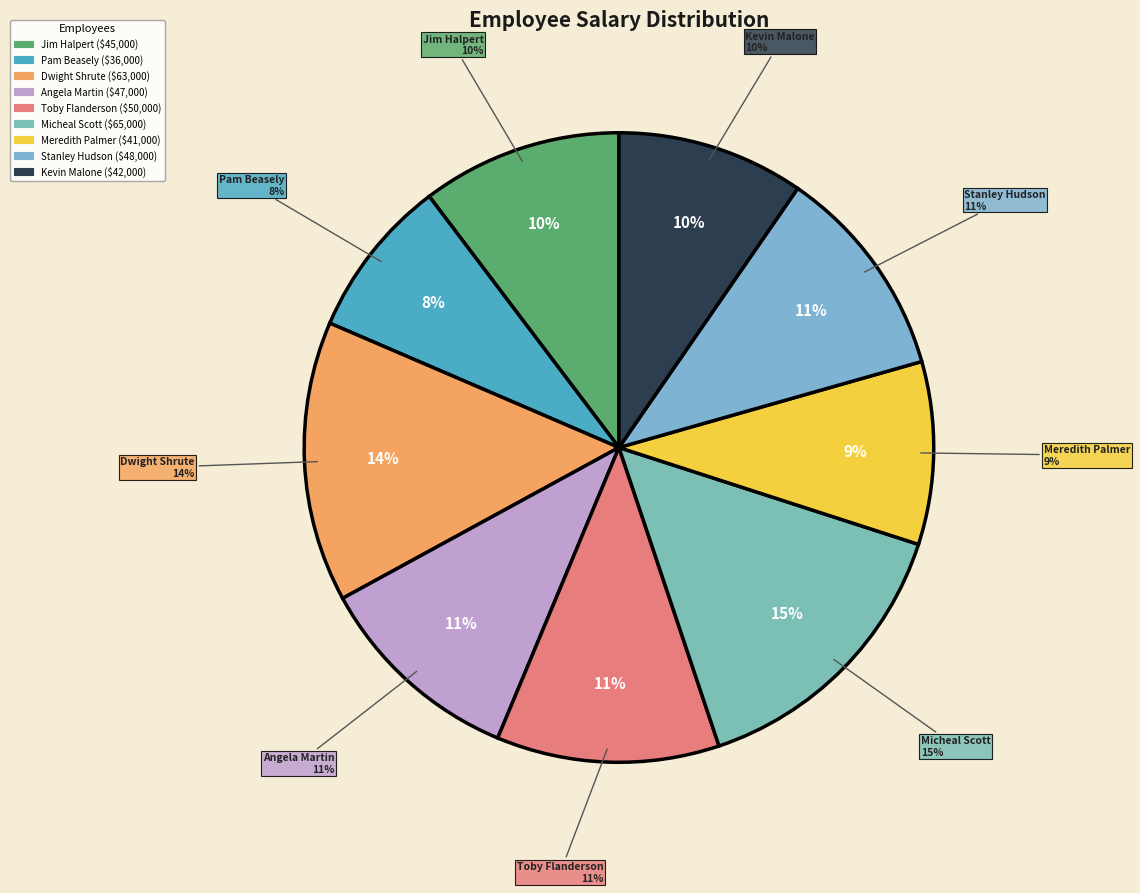

To the nearest percent, what is the average slice percentage?

11%